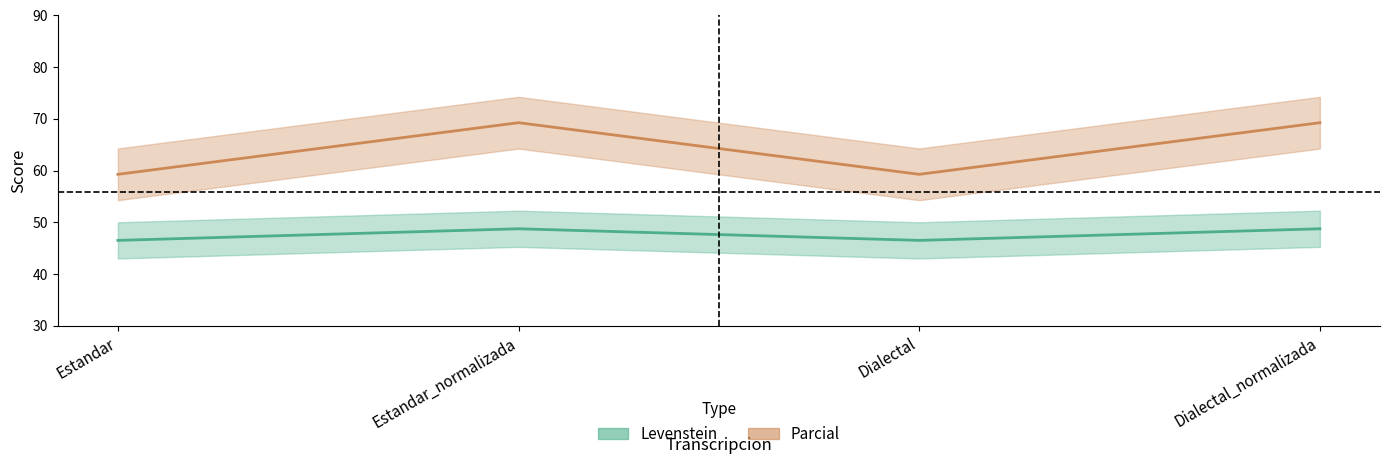

True or false: Parcial and Levenstein cross at least once.

False